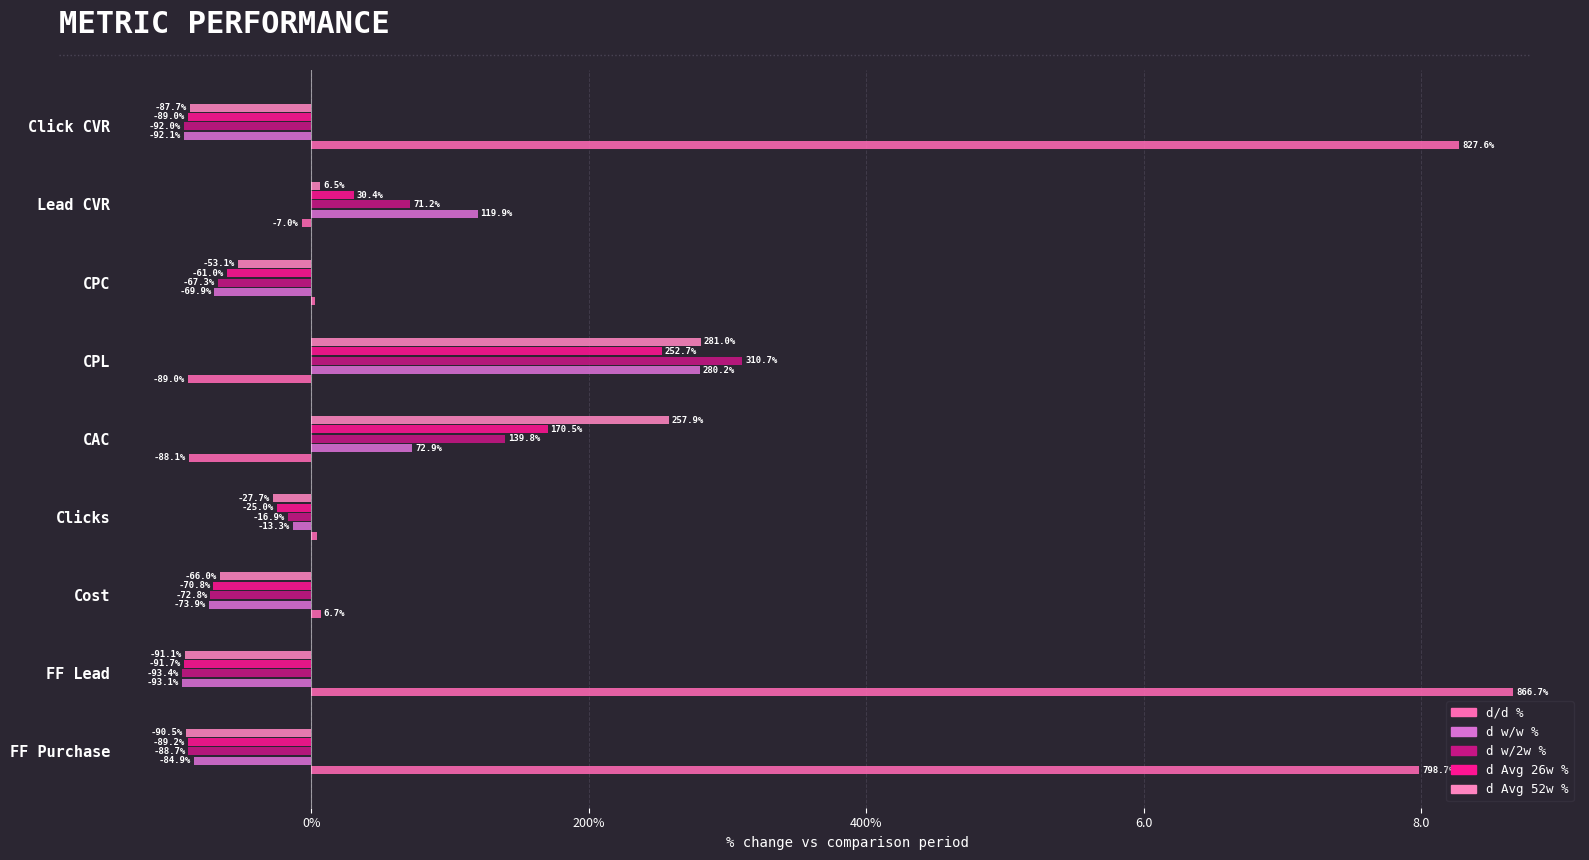

Which series has the largest total across all categories?

d/d %